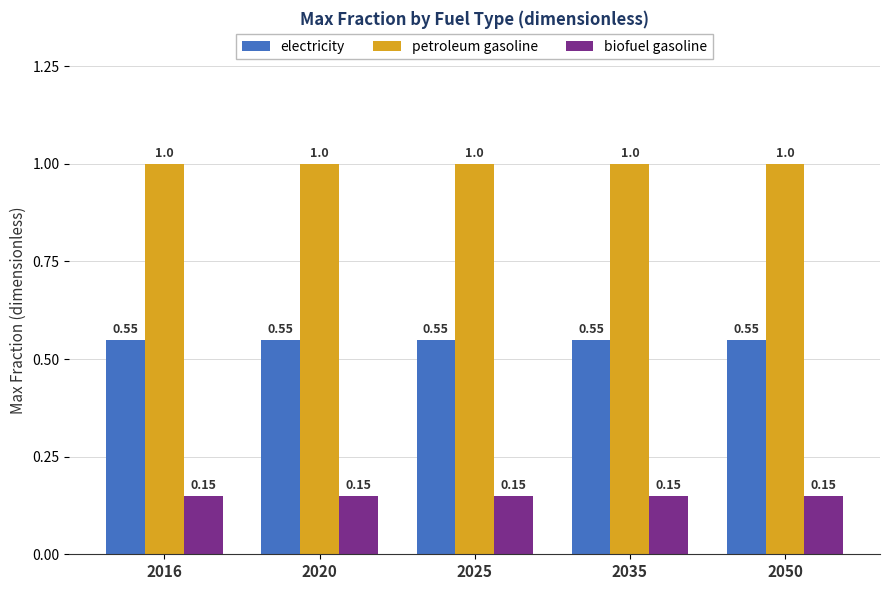

Is the value of petroleum gasoline at 2035 greater than the value of electricity at 2050?

Yes